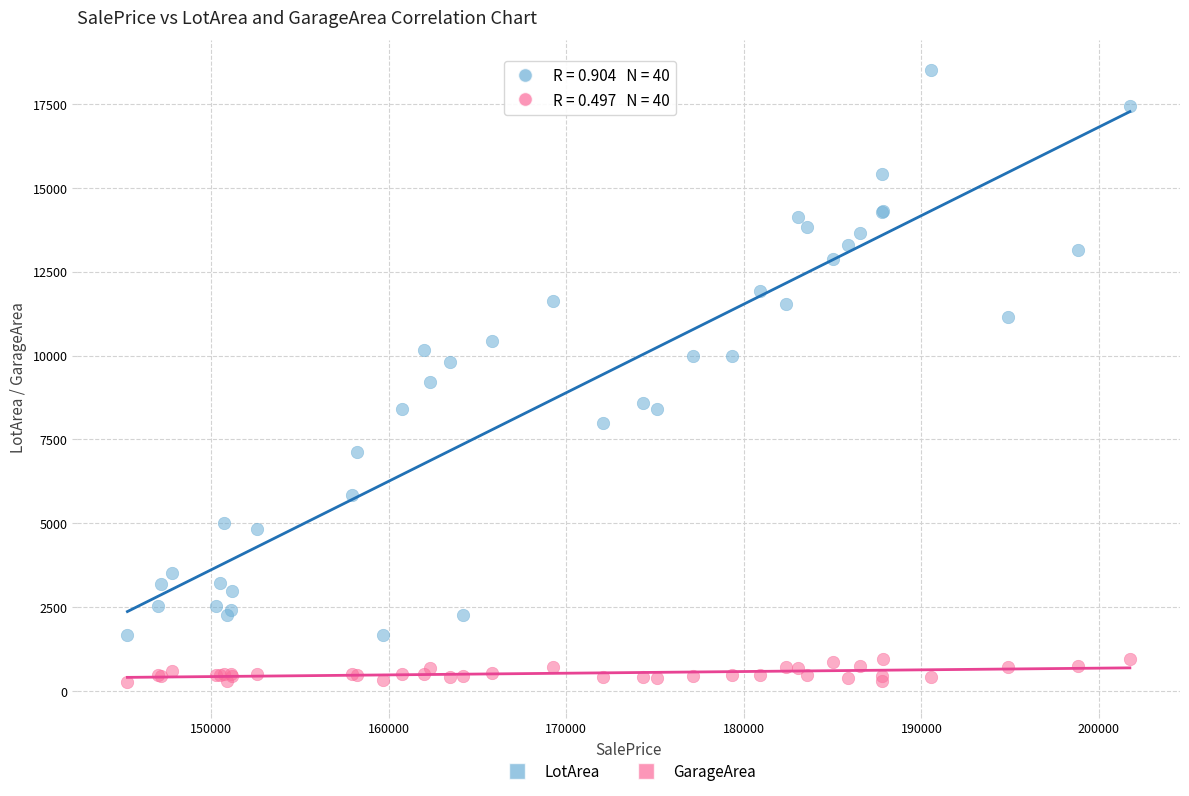

Which series contains the lowest Y value?

GarageArea